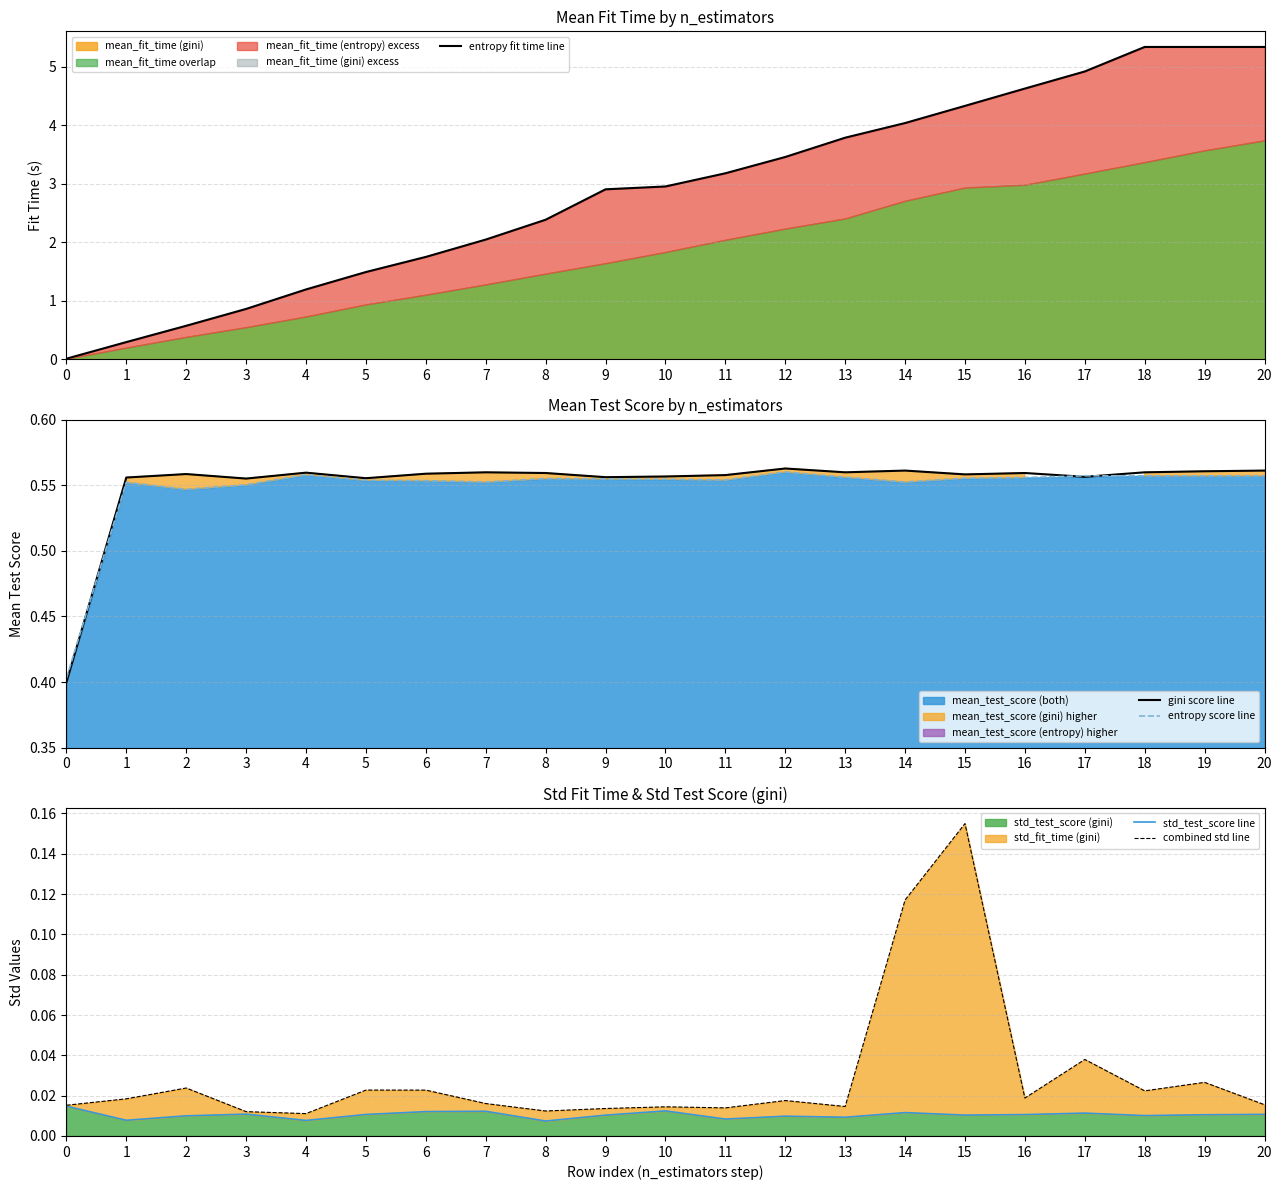

Reading left to right, transcribe all the data shown in this chart.

entropy fit time line: 0.0	0.3	0.6	0.9	1.2	1.5	1.8	2.0	2.4	2.9	3.0	3.2	3.5	3.8	4.0	4.3	4.6	4.9	5.3	5.3	5.3
gini score line: 0.4	0.6	0.6	0.6	0.6	0.6	0.6	0.6	0.6	0.6	0.6	0.6	0.6	0.6	0.6	0.6	0.6	0.6	0.6	0.6	0.6
entropy score line: 0.4	0.6	0.5	0.6	0.6	0.6	0.6	0.6	0.6	0.6	0.6	0.6	0.6	0.6	0.6	0.6	0.6	0.6	0.6	0.6	0.6
std_test_score line: 0.0	0.0	0.0	0.0	0.0	0.0	0.0	0.0	0.0	0.0	0.0	0.0	0.0	0.0	0.0	0.0	0.0	0.0	0.0	0.0	0.0
combined std line: 0.0	0.0	0.0	0.0	0.0	0.0	0.0	0.0	0.0	0.0	0.0	0.0	0.0	0.0	0.1	0.2	0.0	0.0	0.0	0.0	0.0